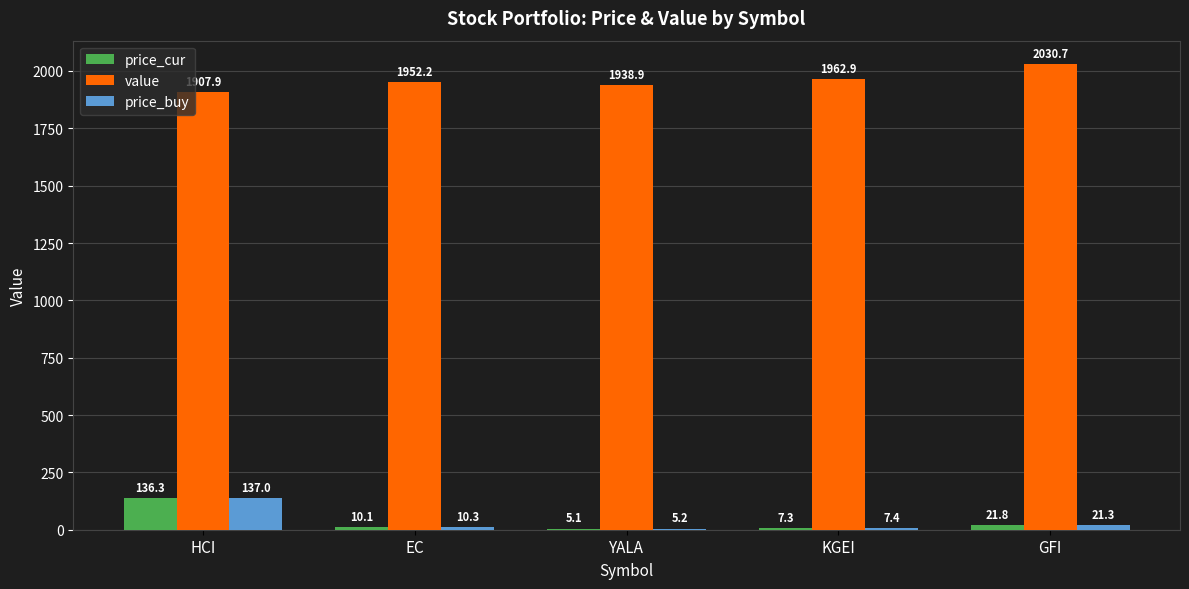

How many groups of bars are there?

5